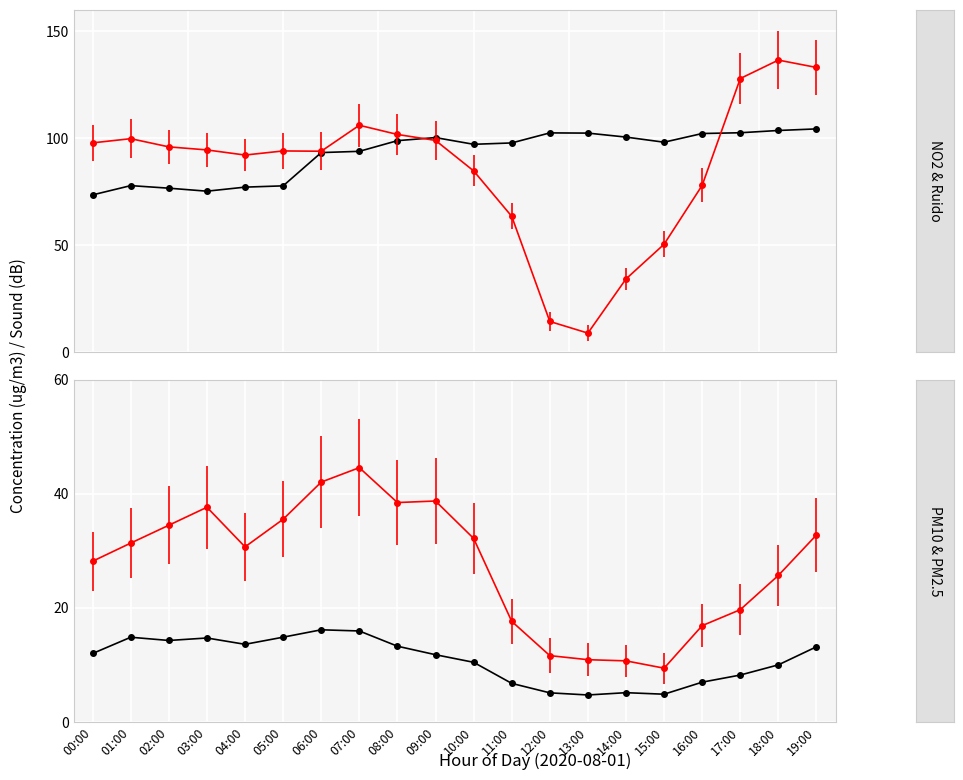

True or false: PM2.5 (ug/m3) and Ruido (dB) intersect in this chart.

False